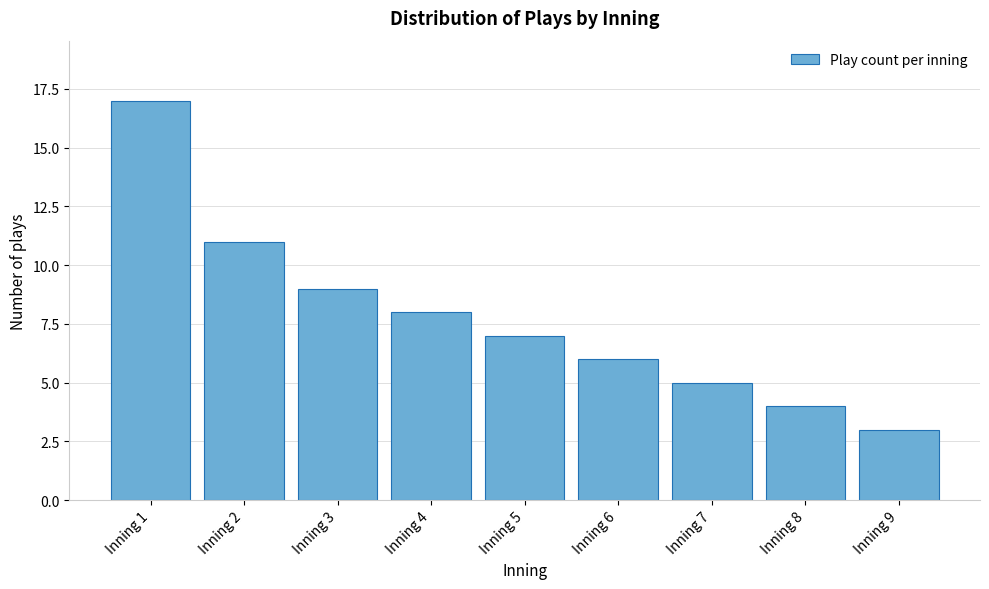

Reading left to right, what are all the values shown in this chart?

Inning 1=17	Inning 2=11	Inning 3=9	Inning 4=8	Inning 5=7	Inning 6=6	Inning 7=5	Inning 8=4	Inning 9=3